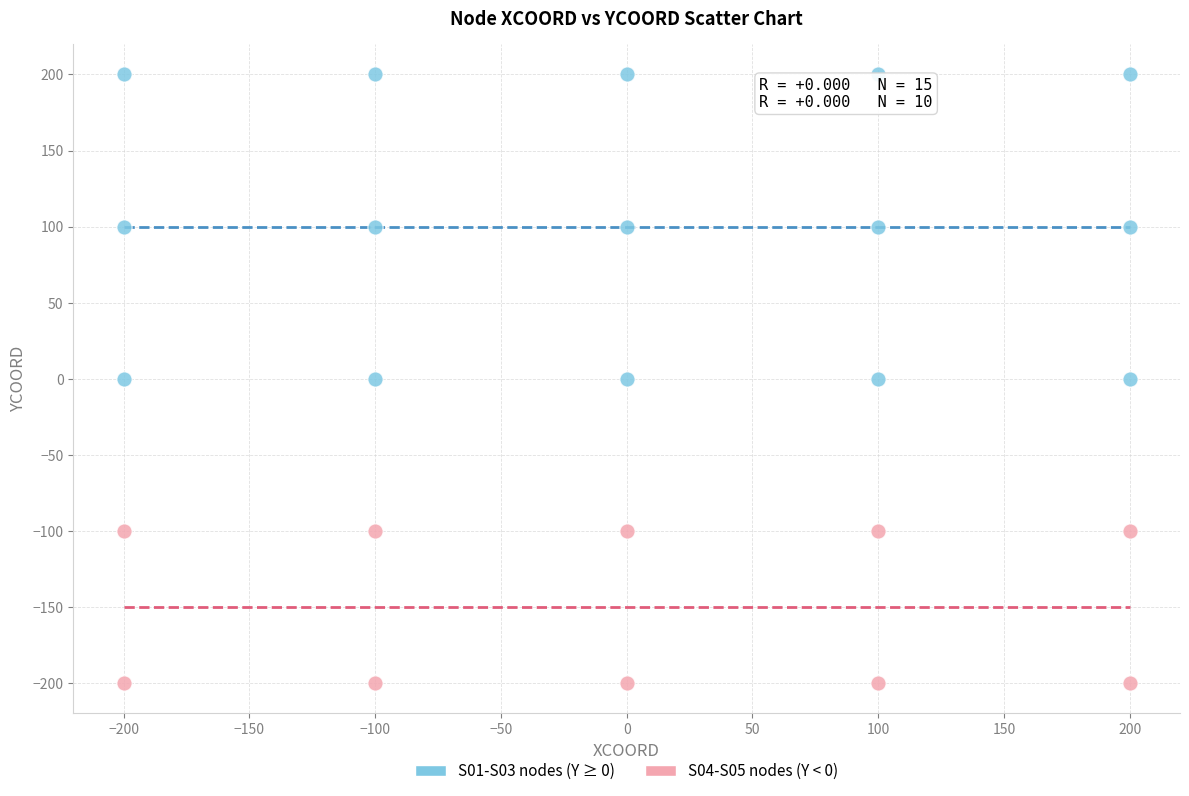

Which series contains the lowest Y value?

S04-S05 nodes (Y < 0)